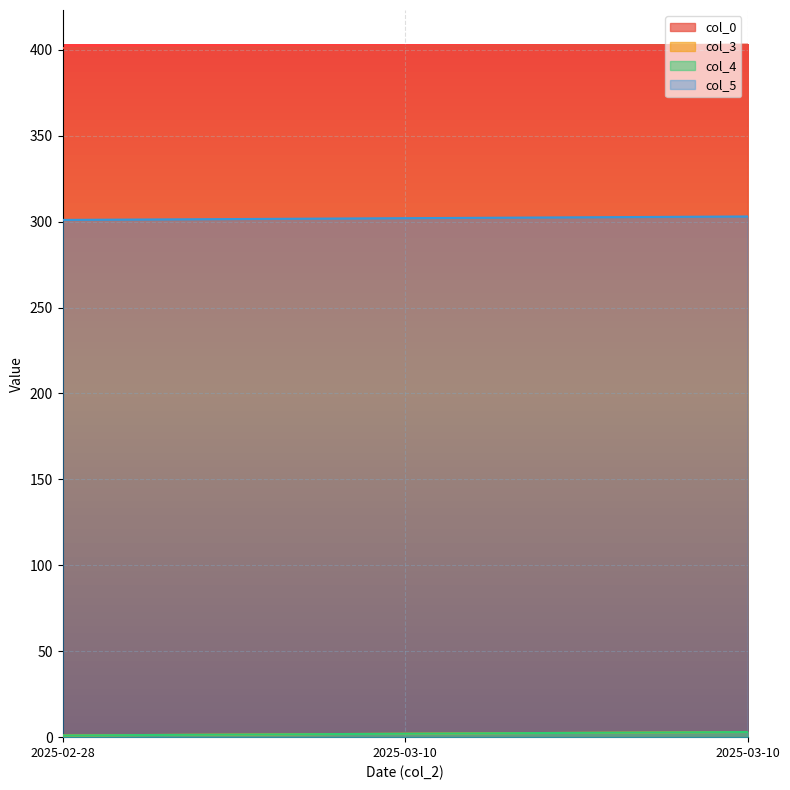

Is the value of col_5 at 2025-03-10 greater than the value of col_4 at 2025-03-10?

Yes